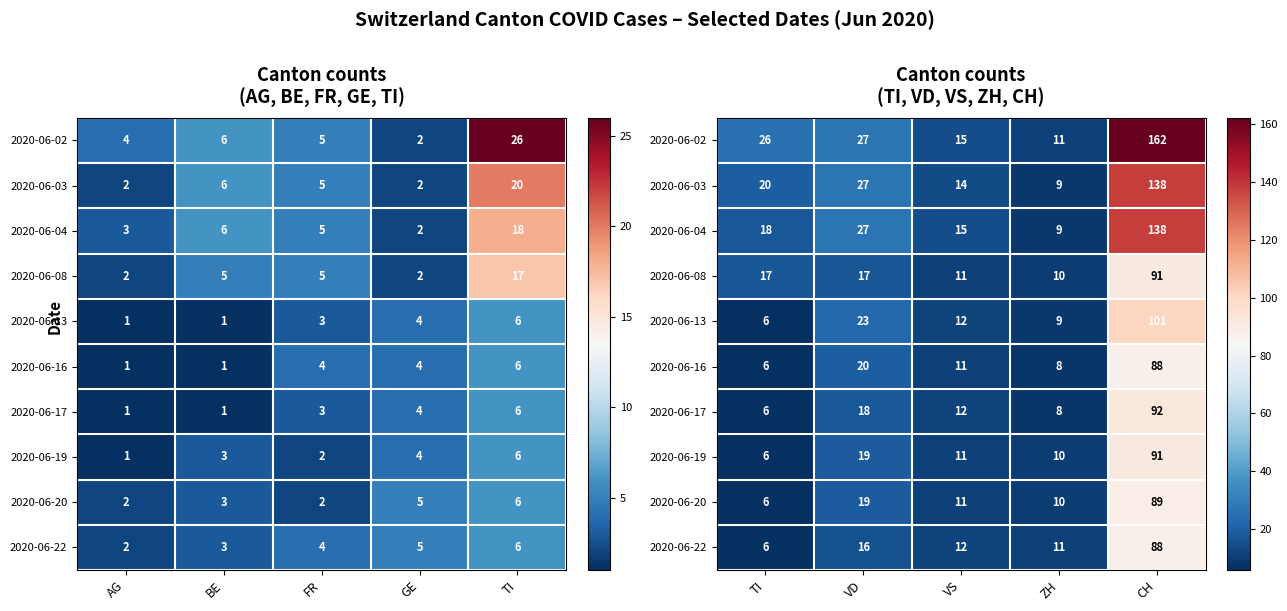

The 2020-06-20 series shows 10 at VD. True or false?

False